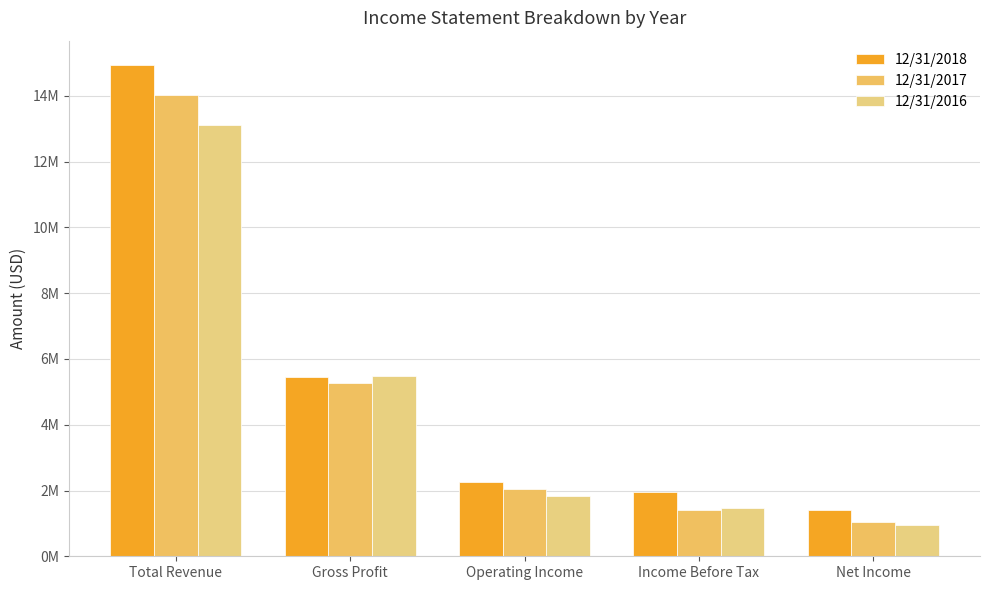

At which label does 12/31/2016 first exceed 1822407?

Total Revenue